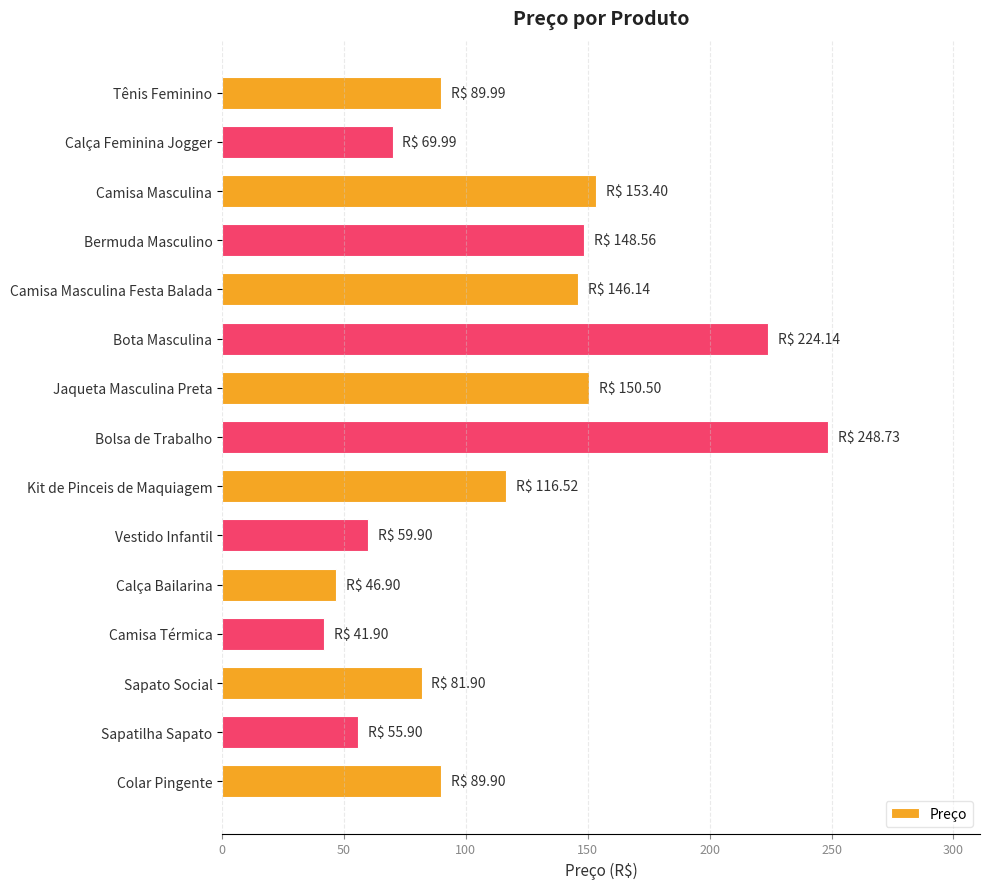

What is the sum of all values?

1724.4